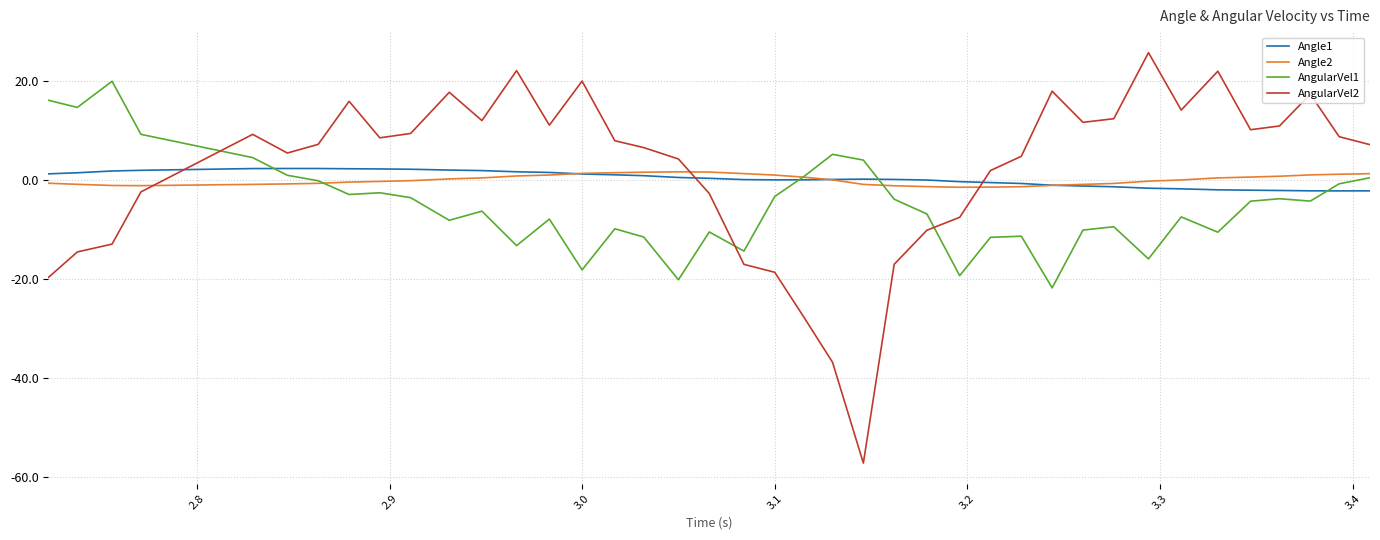

Which series has the largest range (max minus min)?

AngularVel2